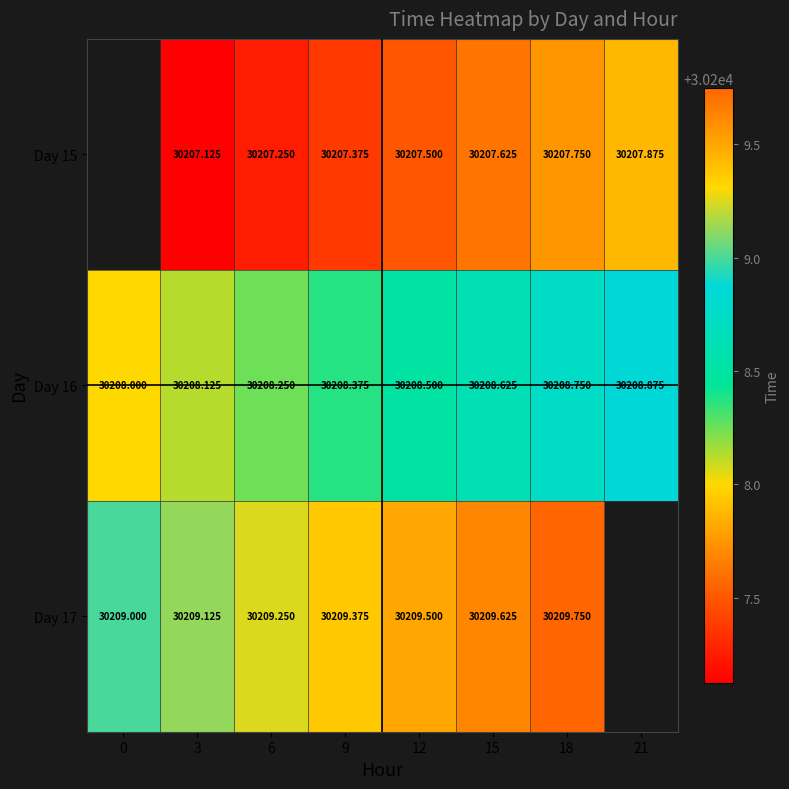

Is the value of Day 15 at 6 greater than the value of Day 16 at 9?

No